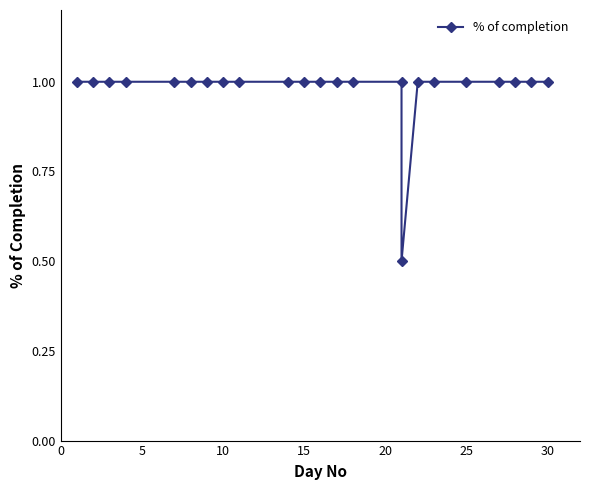

What is the maximum value shown in the chart?

1.0